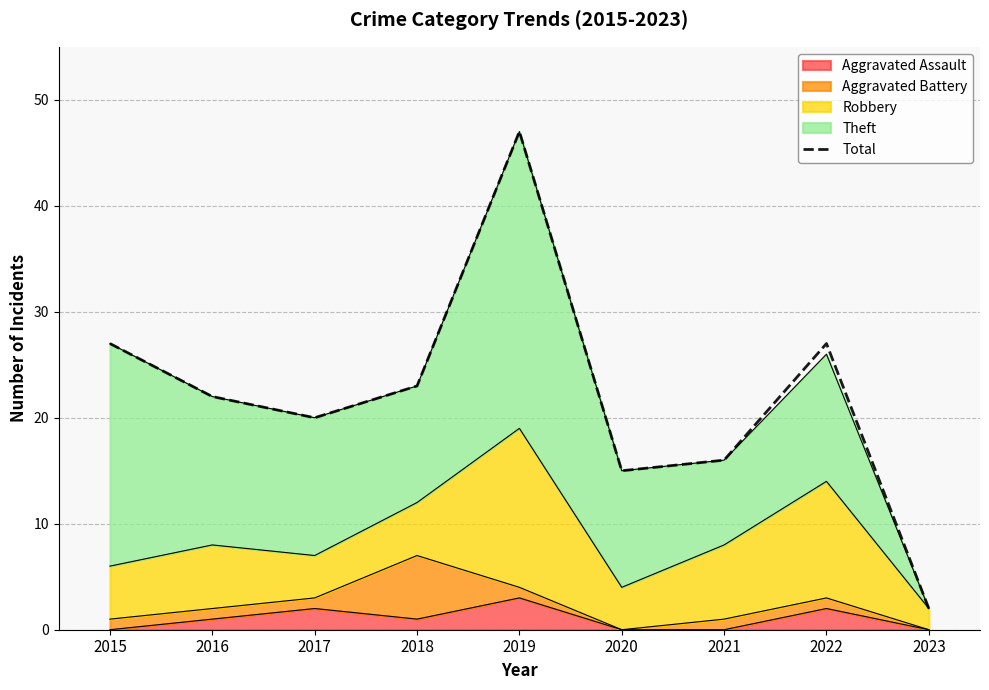

Between 2021 and 2022, which is larger?

2022